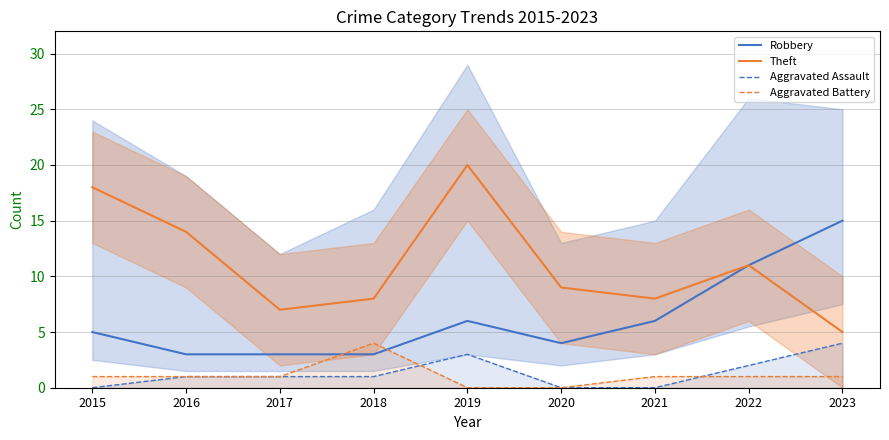

What is the total value across all series at 2016?

19